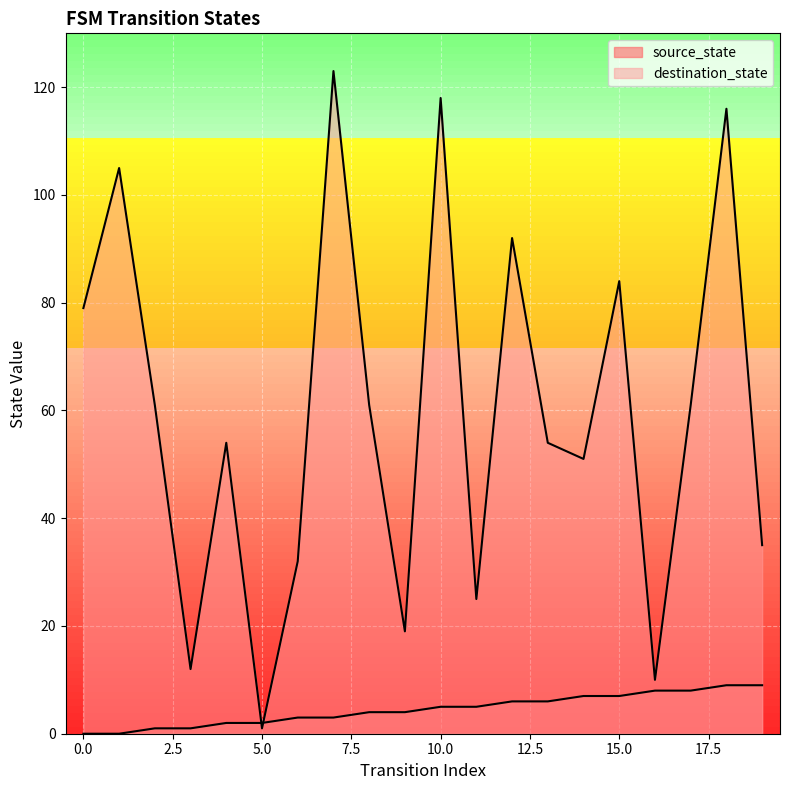

What is the difference between the second highest and second lowest values in the destination_state series?

108